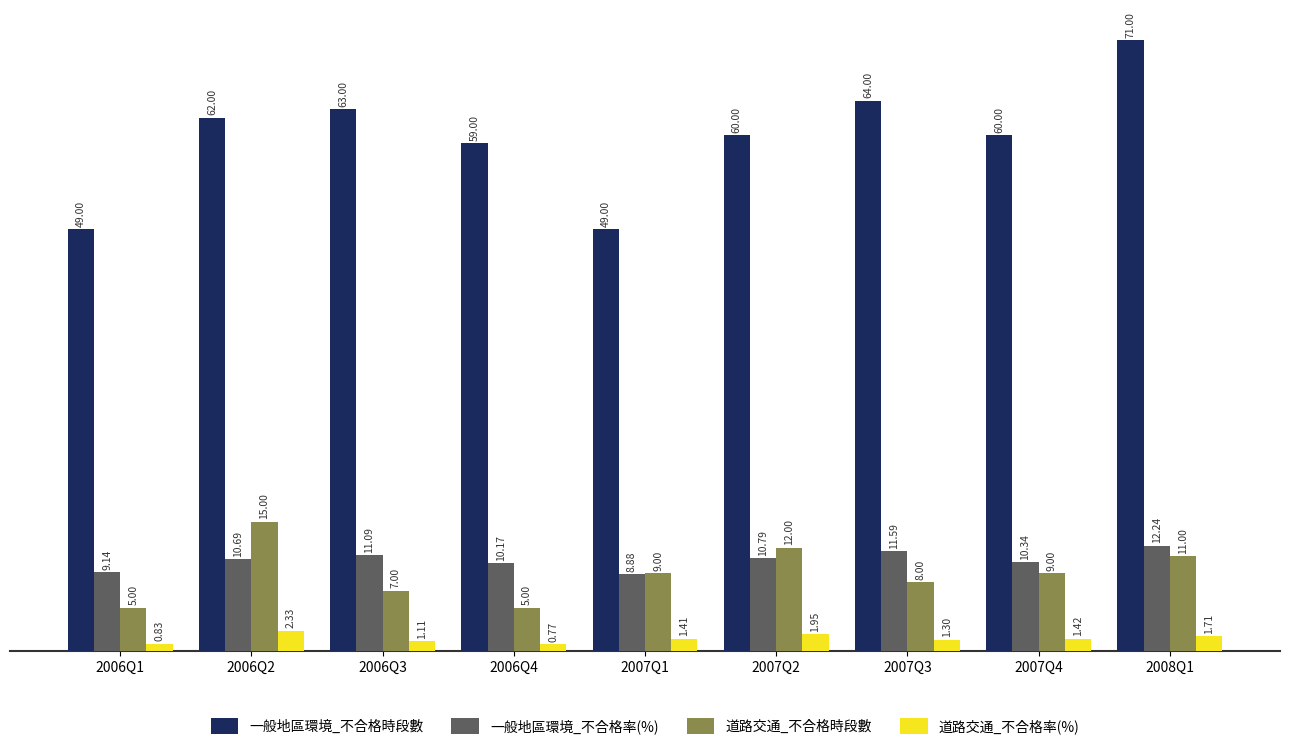

True or false: 一般地區環境_不合格時段數 has a value of 59.0 at 2006Q4.

True